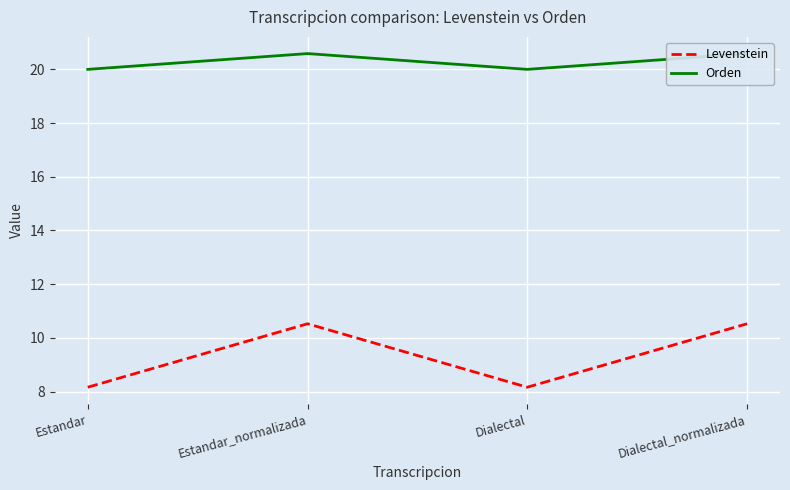

At how many categories does at least one series exceed 17?

4